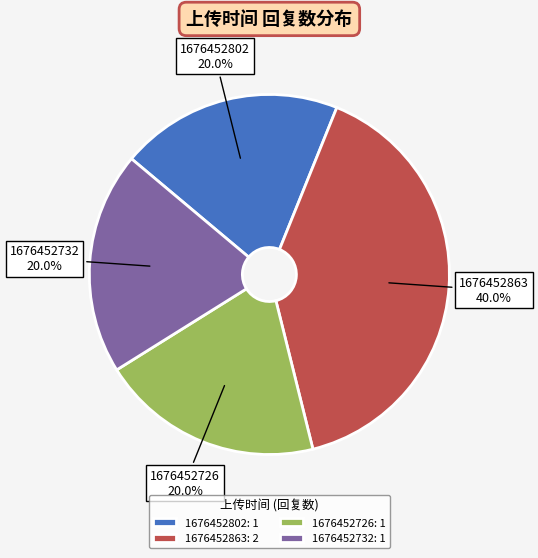

Does 1676452863 account for over 50% of the chart?

No